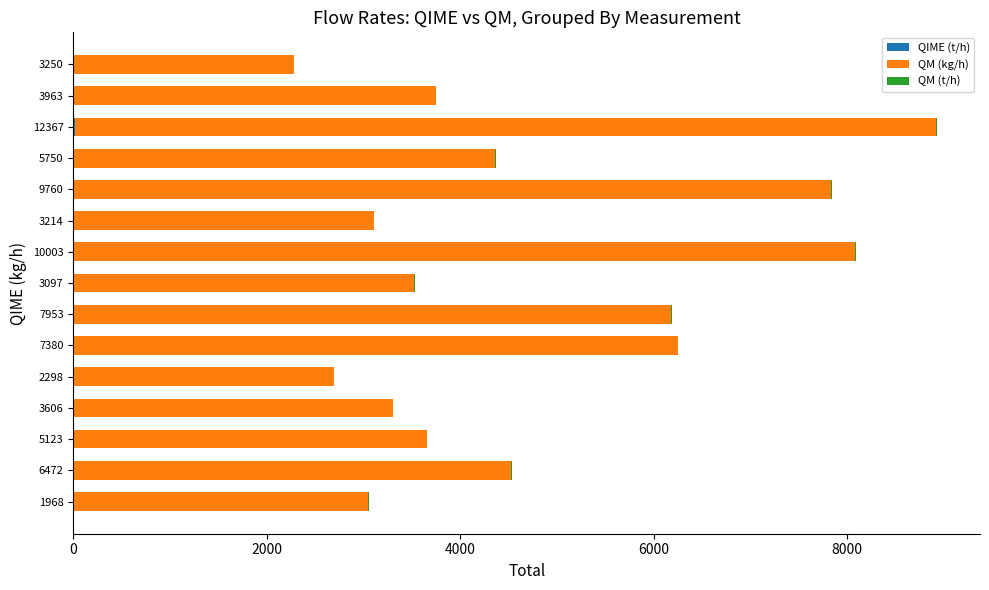

How many distinct data groups are displayed?

3